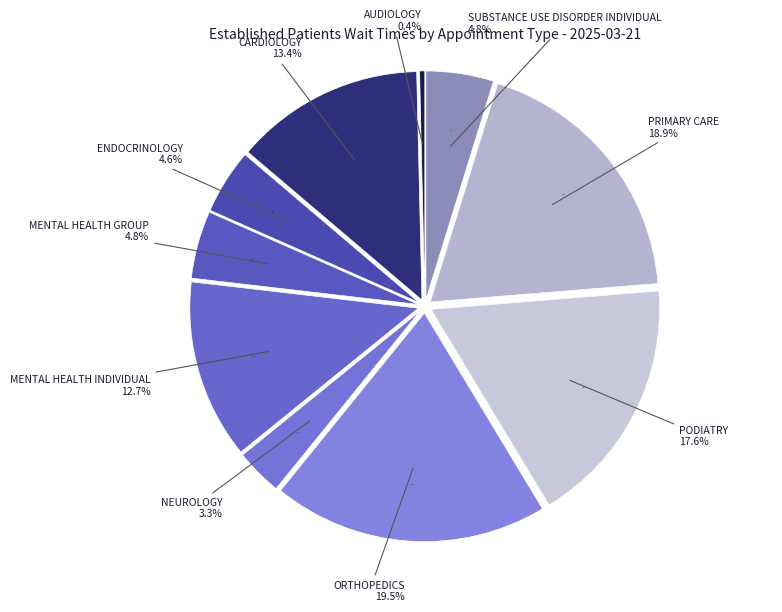

To the nearest percent, what is the difference between the largest and smallest slice percentages?

19%